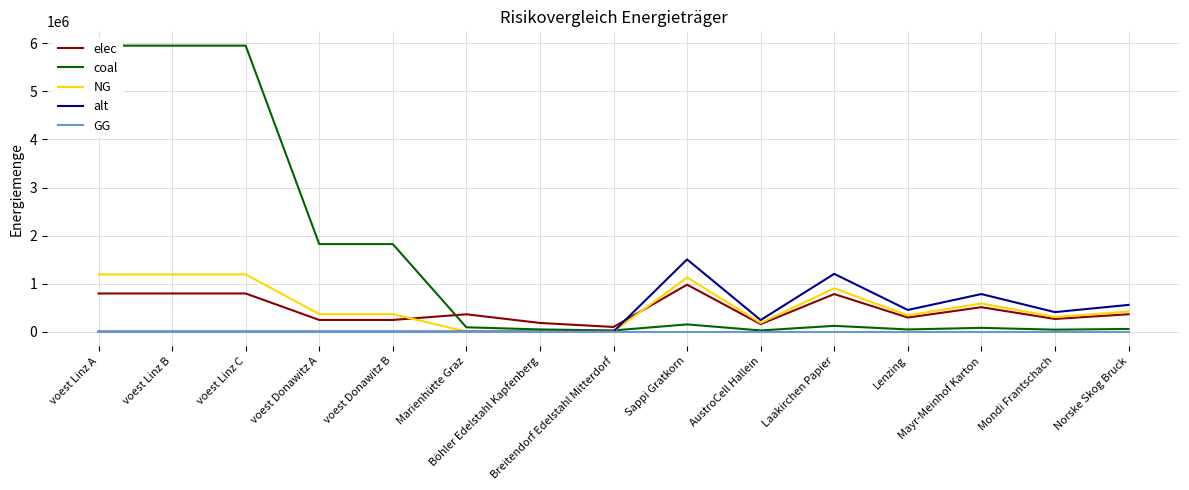

How many interior local peaks does the coal series have?

3